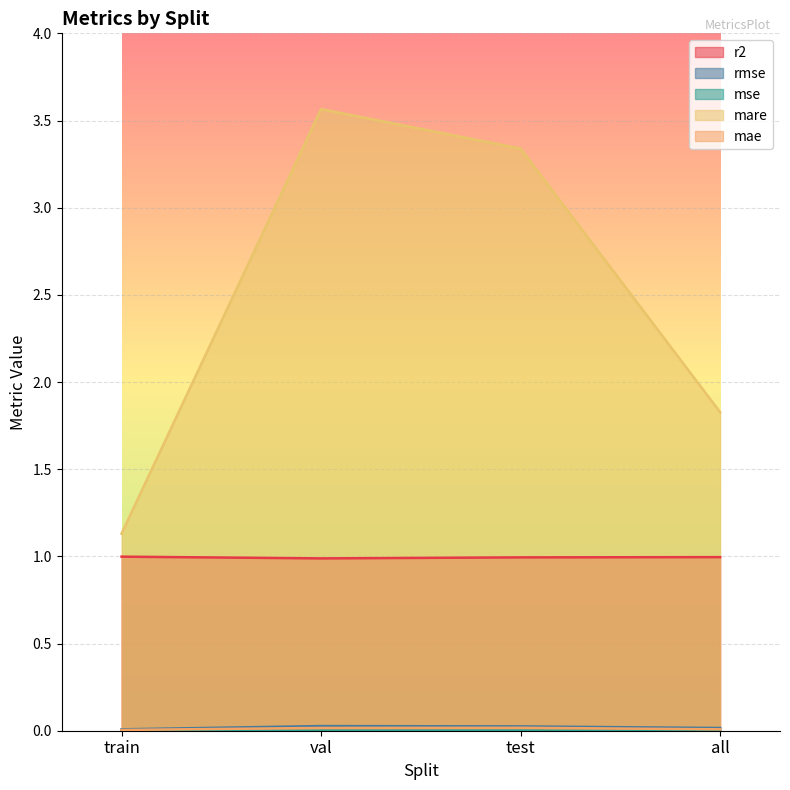

How many lines are shown in the chart?

5